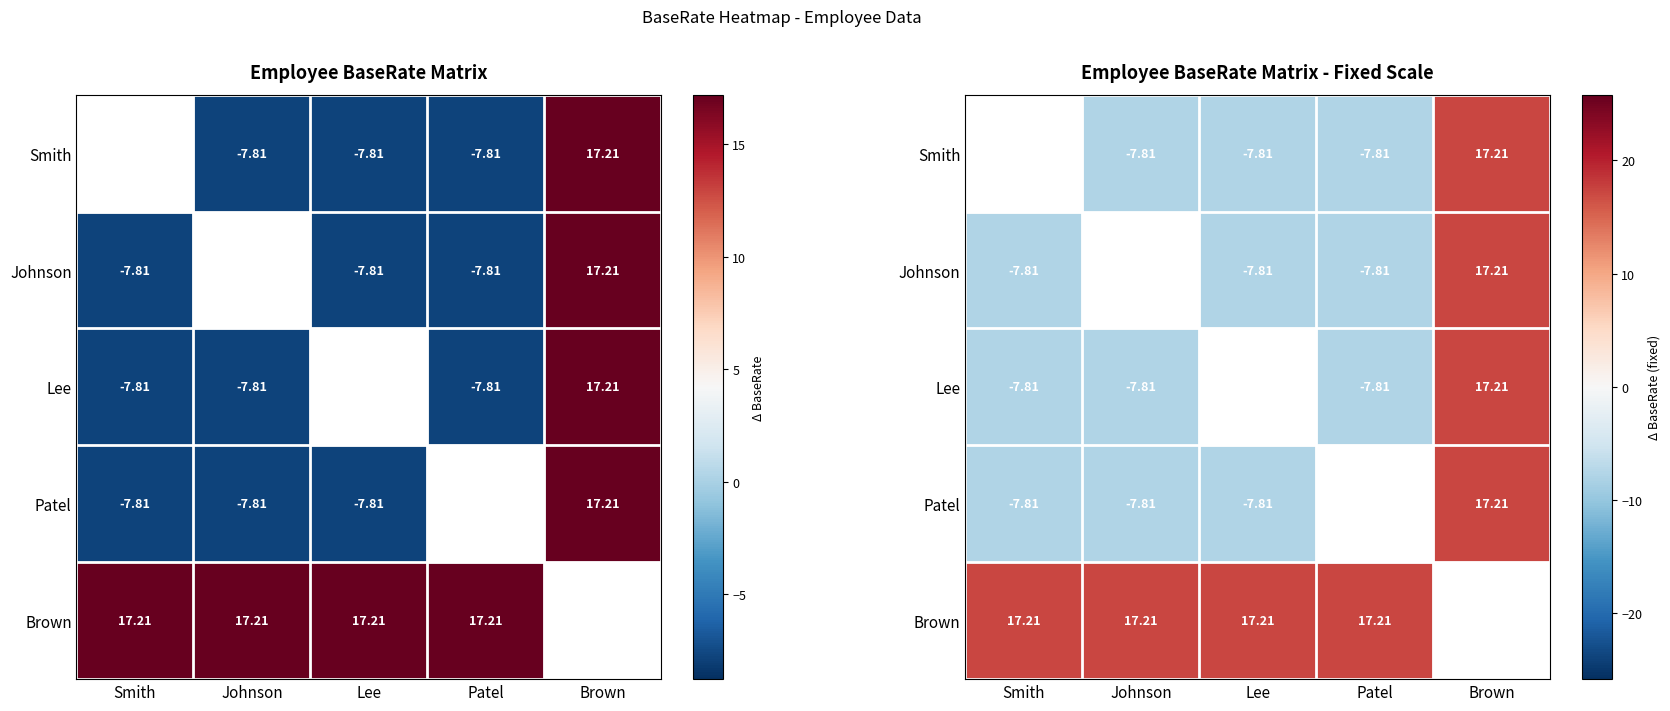

List the series in order of their peak value, lowest first.

Smith, Johnson, Lee, Patel, Brown